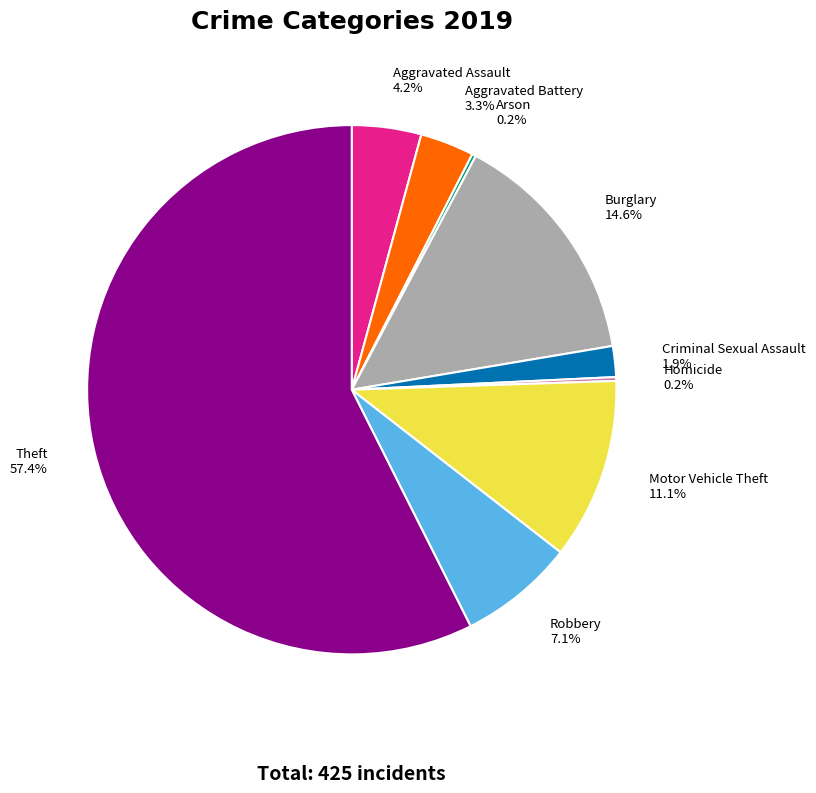

Which slice is the largest?

Theft